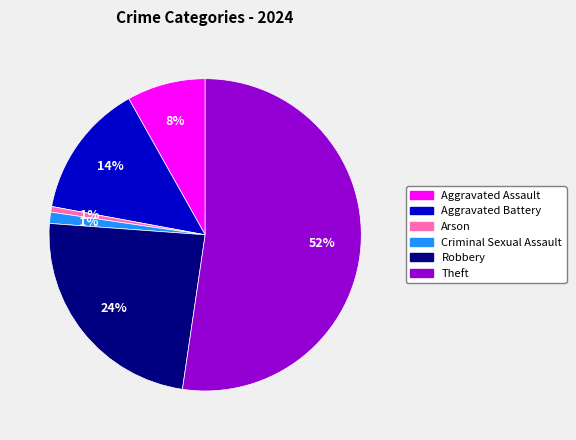

How many slices are in this pie chart?

6